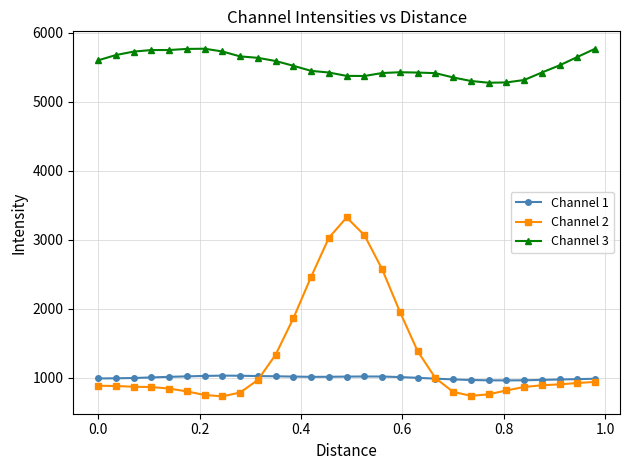

Count the number of categories in the chart.

29